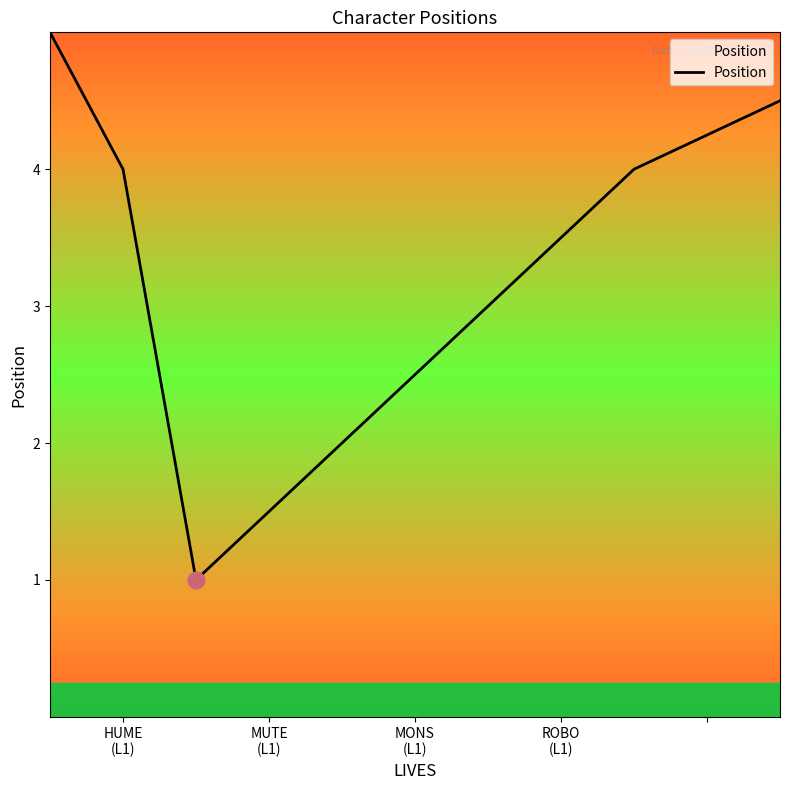

What is the maximum value shown in the chart?

5.0